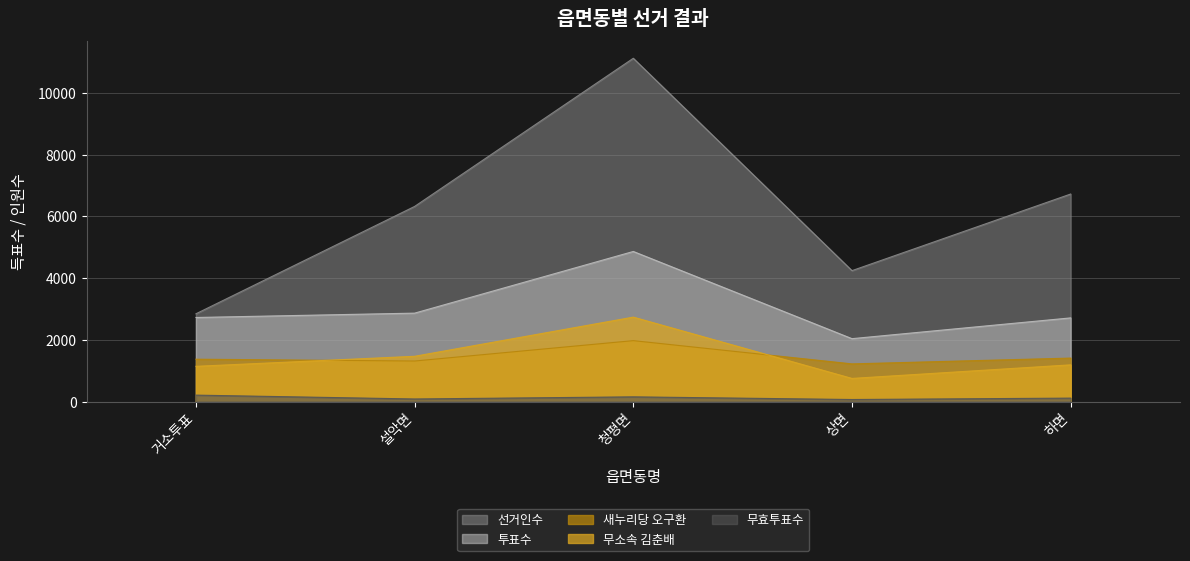

What are all the series names shown in the legend?

선거인수, 투표수, 새누리당 오구환, 무소속 김춘배, 무효투표수